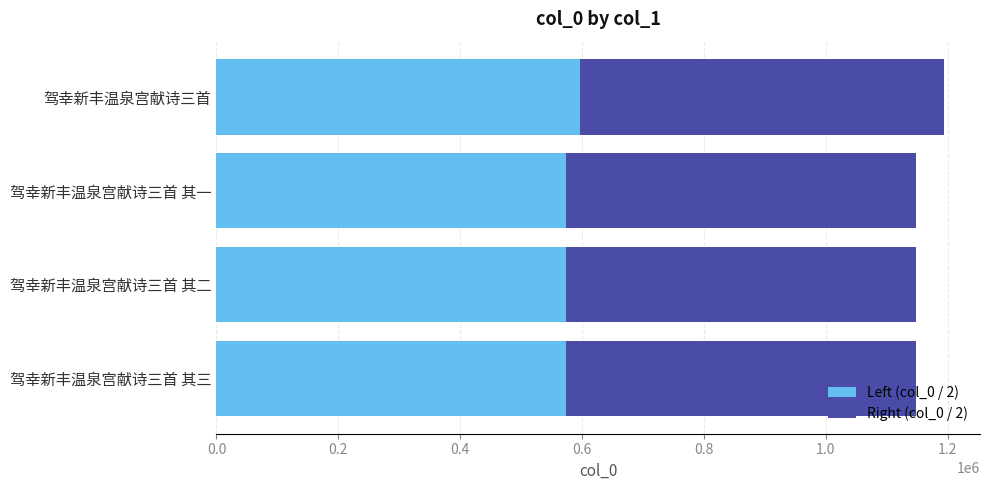

What is the total value across all series at 驾幸新丰温泉宫献诗三首 其三?

1147665.0